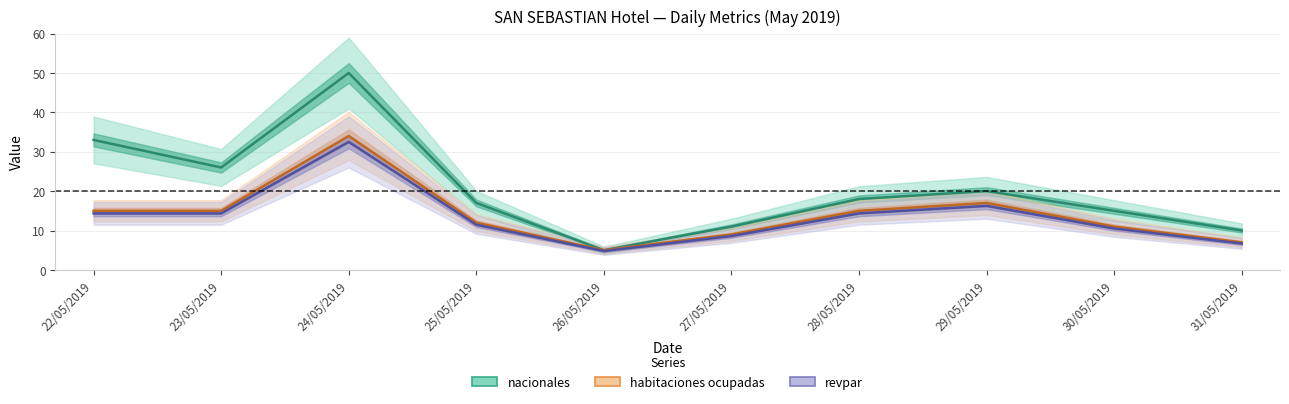

Reading left to right, transcribe all the data shown in this chart.

nacionales: 33.0	26.0	50.0	17.0	5.0	11.0	18.0	20.0	15.0	10.0
habitaciones ocupadas: 15.0	15.0	34.0	12.0	5.0	9.0	15.0	17.0	11.0	7.0
revpar: 14.3	14.3	32.5	11.5	4.8	8.6	14.3	16.2	10.5	6.7